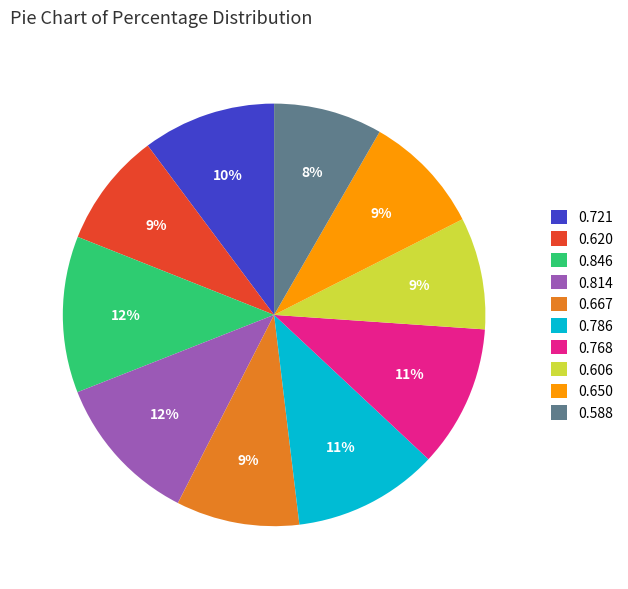

To the nearest percent, what is the difference between the 0.721 and 0.650 slice percentages?

1%